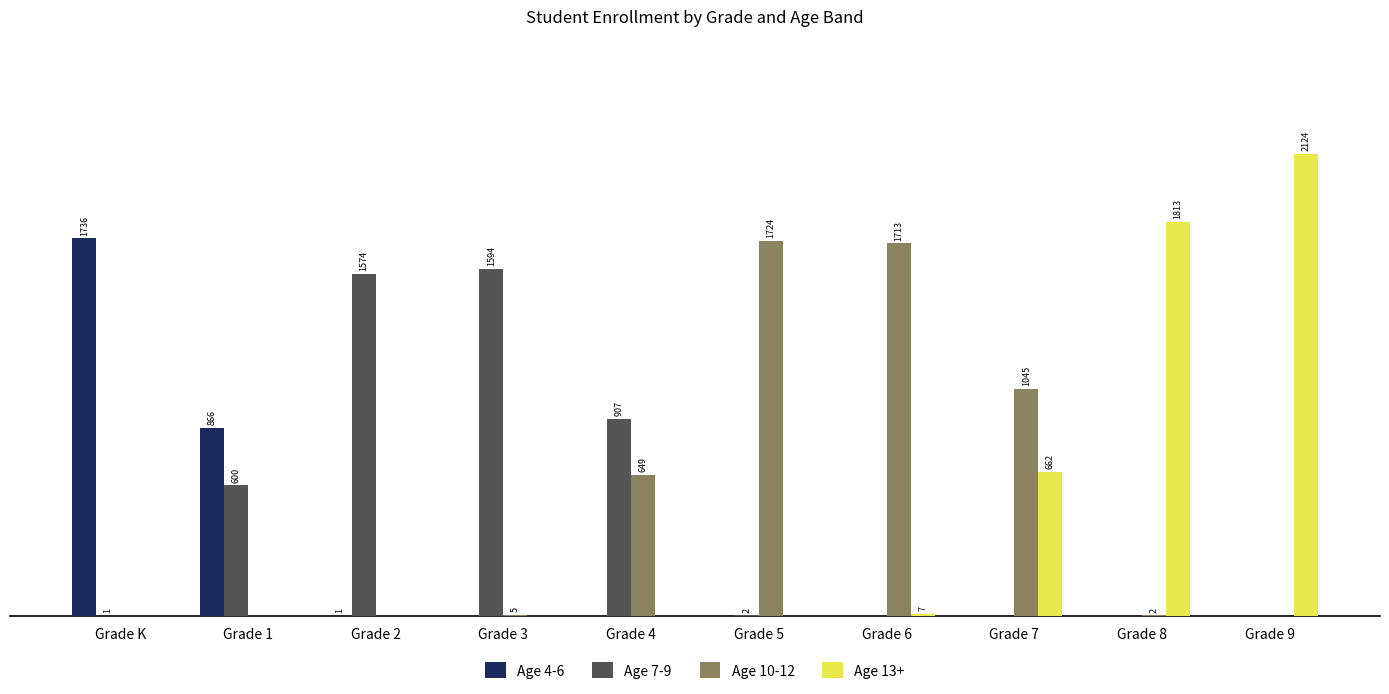

True or false: Age 4-6 has a value of 0 at Grade 3.

True